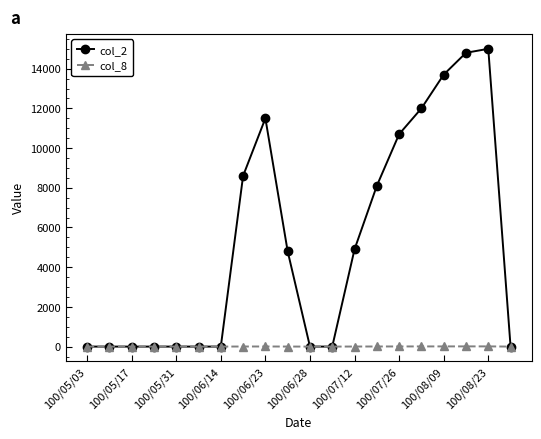

Which series has the largest total across all categories?

col_2